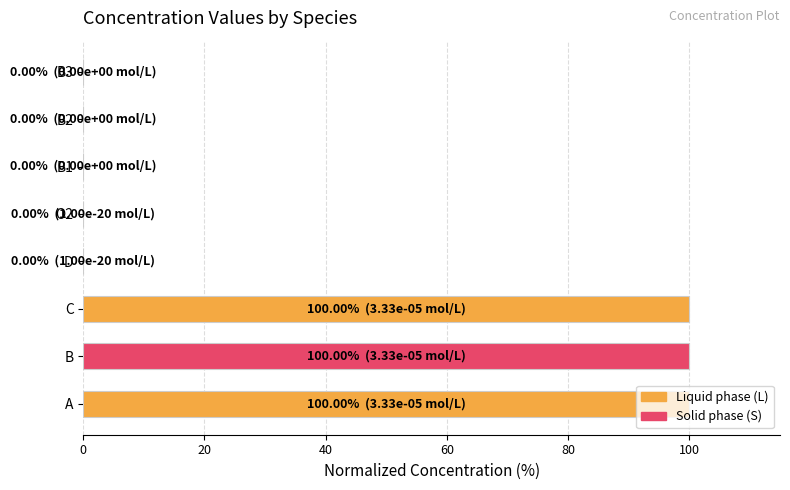

Approximately how many times larger is the value at C compared to B?

1.0